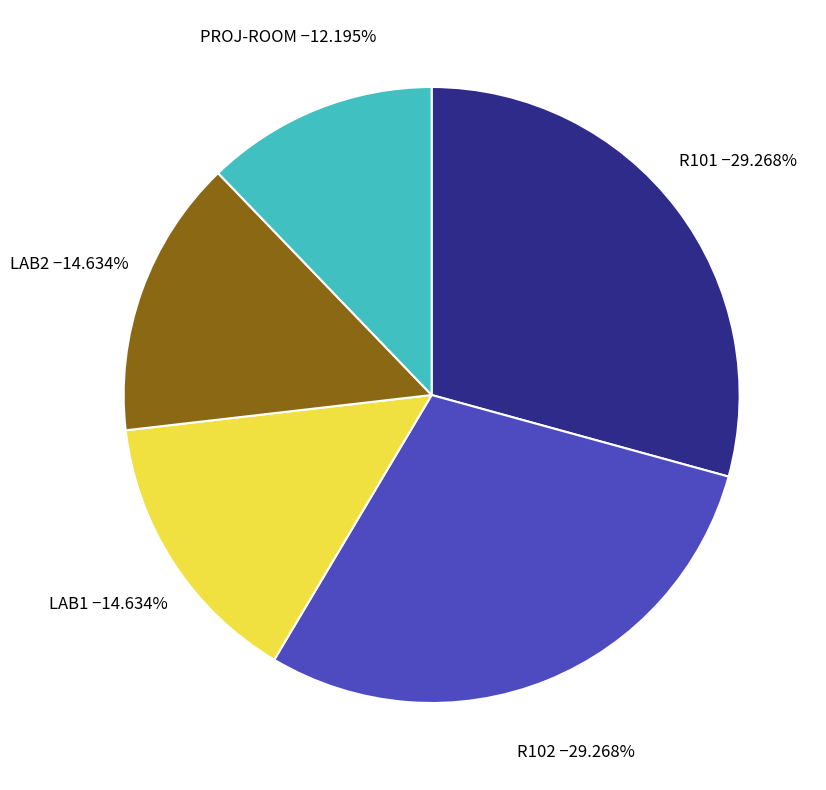

What percentage is the PROJ-ROOM slice, to the nearest percent?

12%